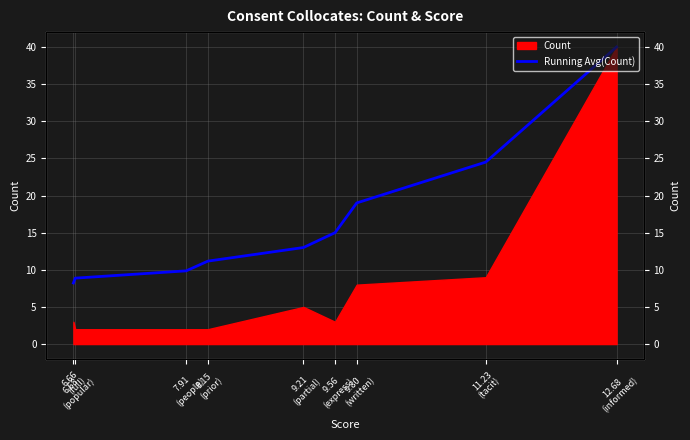

Is it true that the value at 6.66
(full) is 8.2?

True